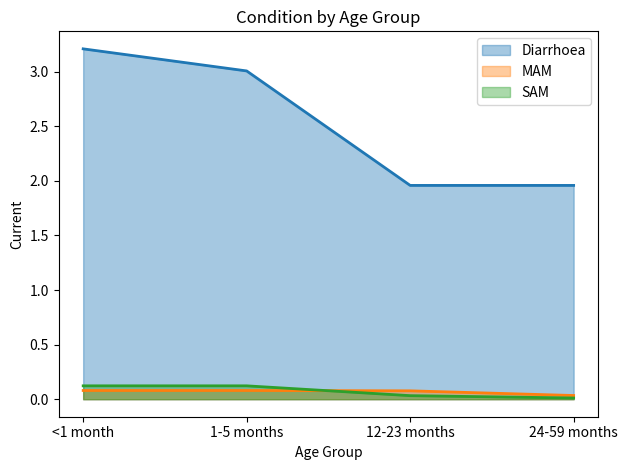

Where do SAM and MAM first cross each other?

1-5 months and 12-23 months